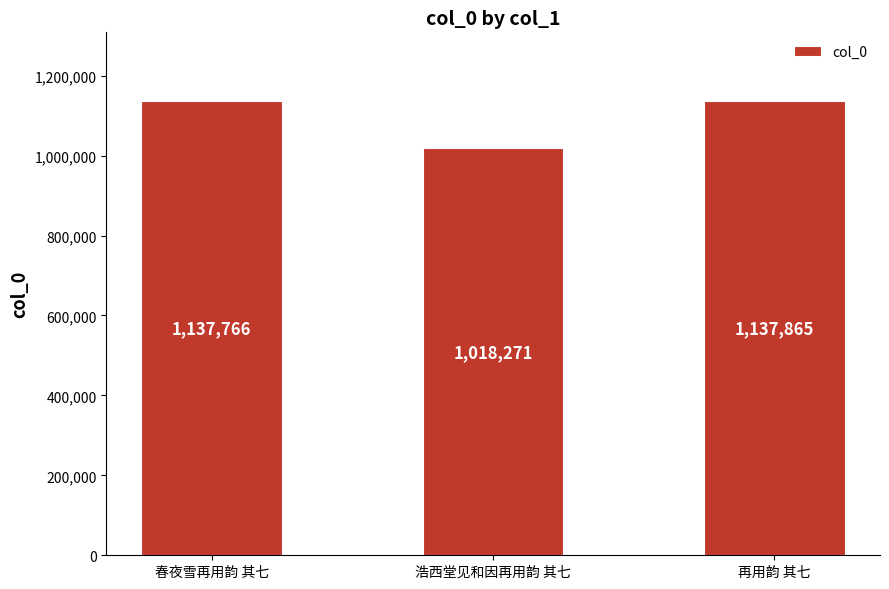

What is the sum of the values at 浩西堂见和因再用韵 其七 and 春夜雪再用韵 其七?

2156037